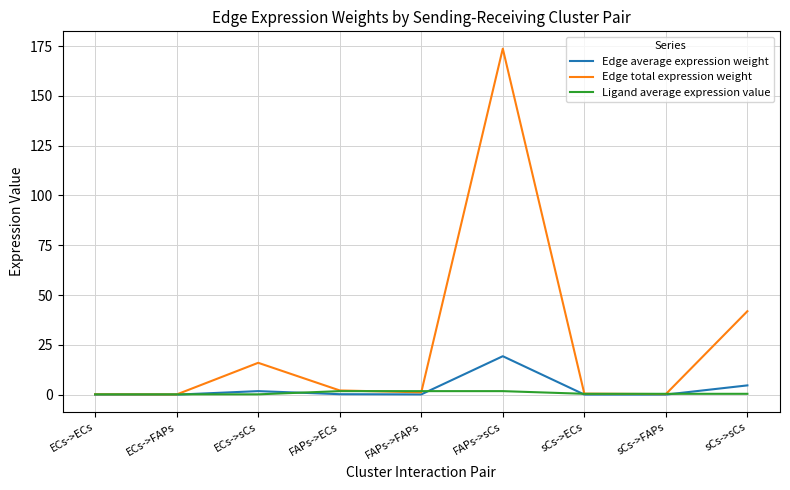

At which category is the sum across all series the highest?

FAPs->sCs